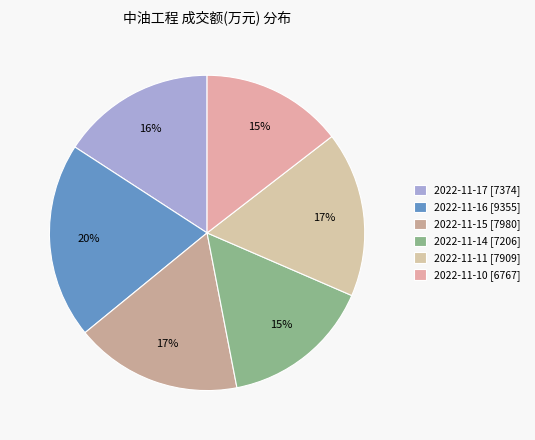

What is the ratio of the value at 2022-11-14 to the value at 2022-11-16?

0.8